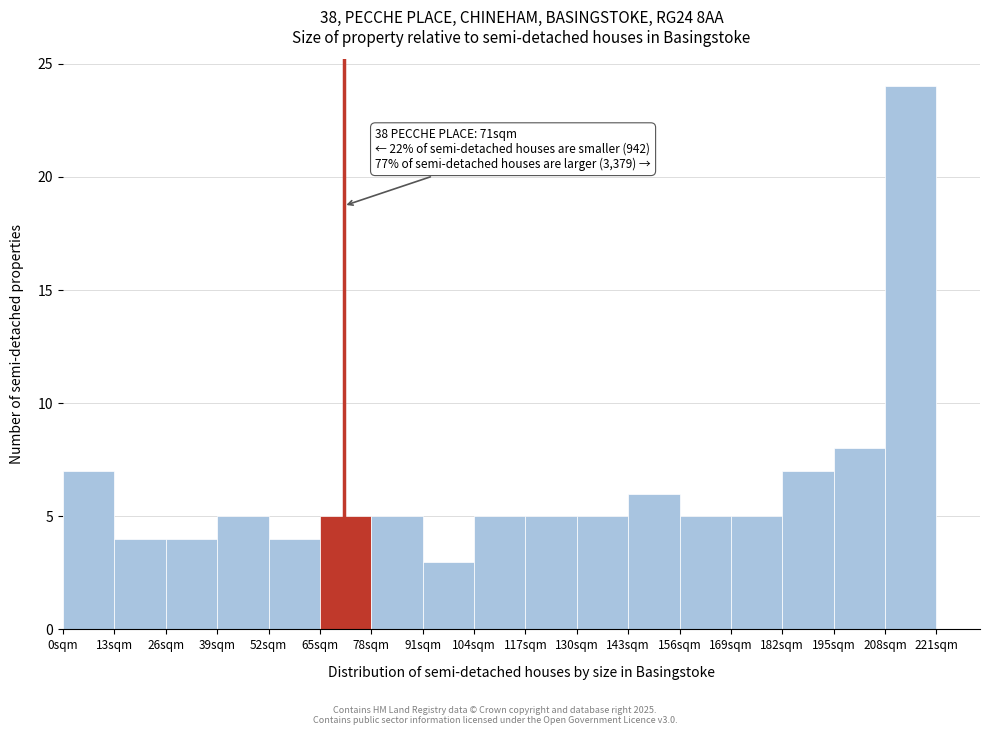

Over which range of the x-axis is the bar tallest?

208 to 221